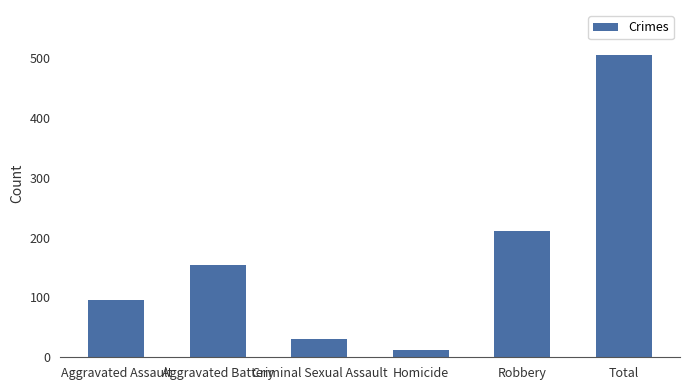

The chart shows a value of 212 at Robbery. True or false?

True